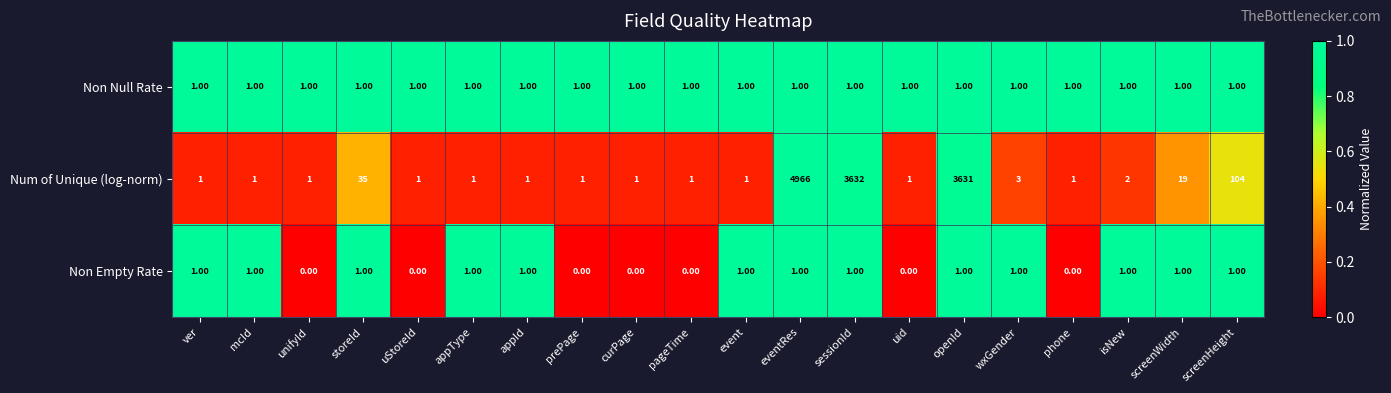

What is the difference between the maximum and second lowest values in the Num of Unique (log-norm) series?

4965